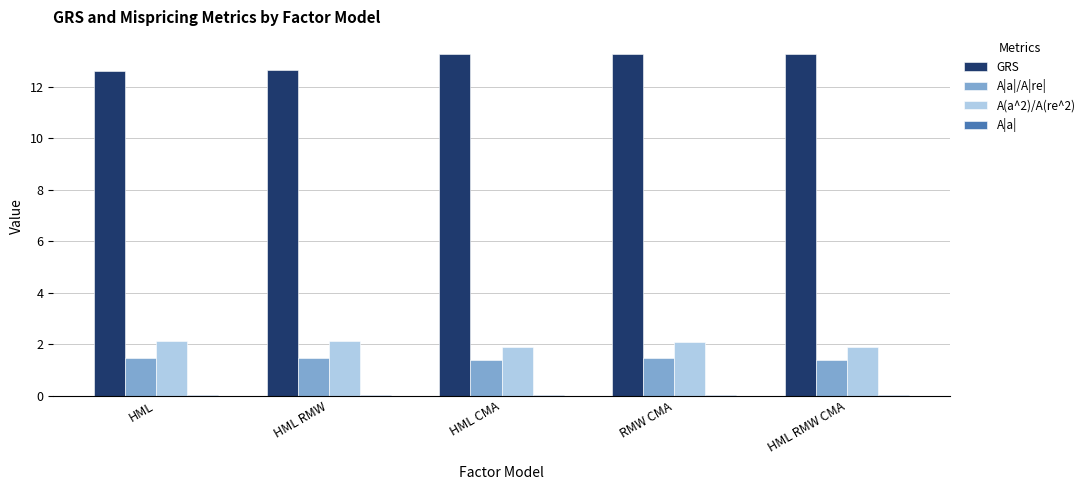

True or false: A(a^2)/A(re^2) has a value of 2.1 at HML RMW.

True